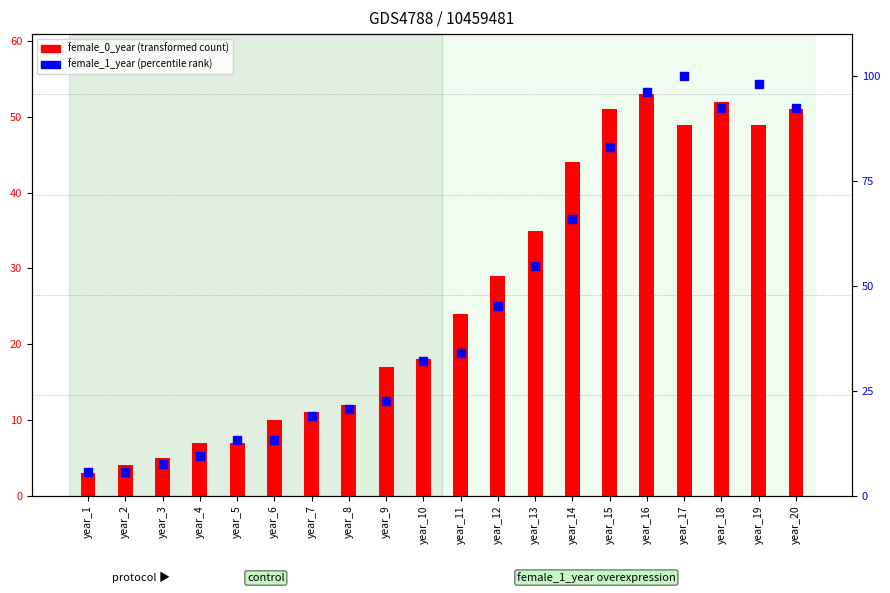

At which category is the sum across all series the highest?

year_16